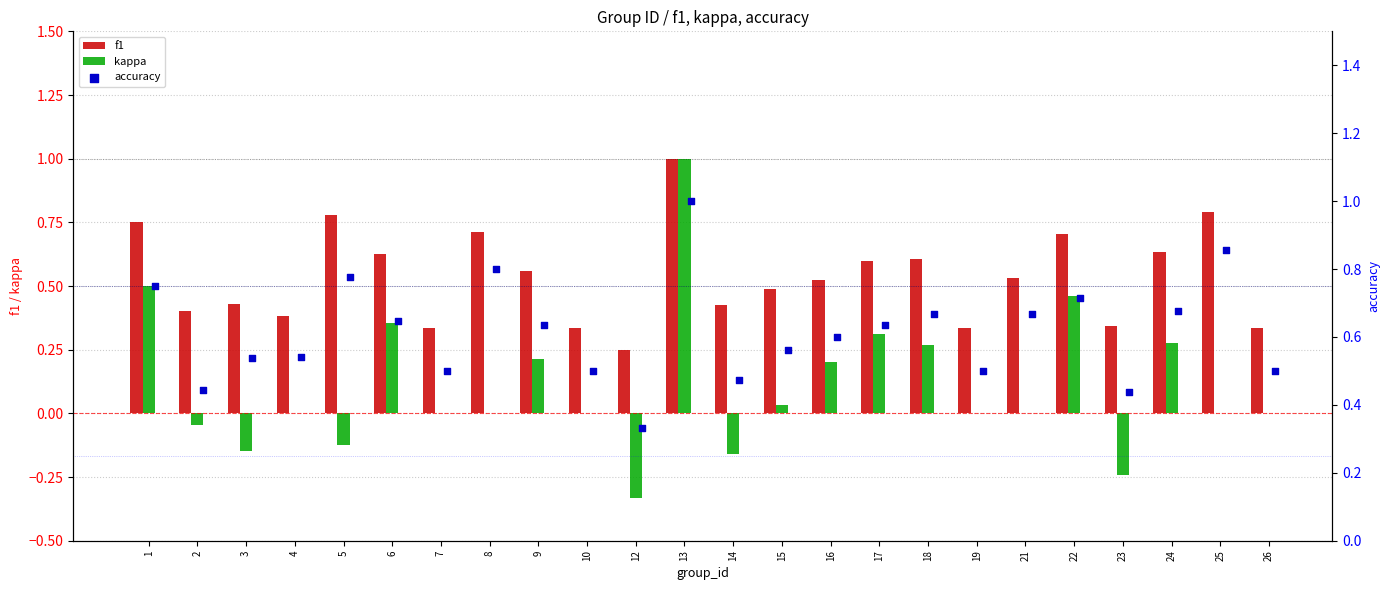

What are all the series names shown in the legend?

f1, kappa, accuracy